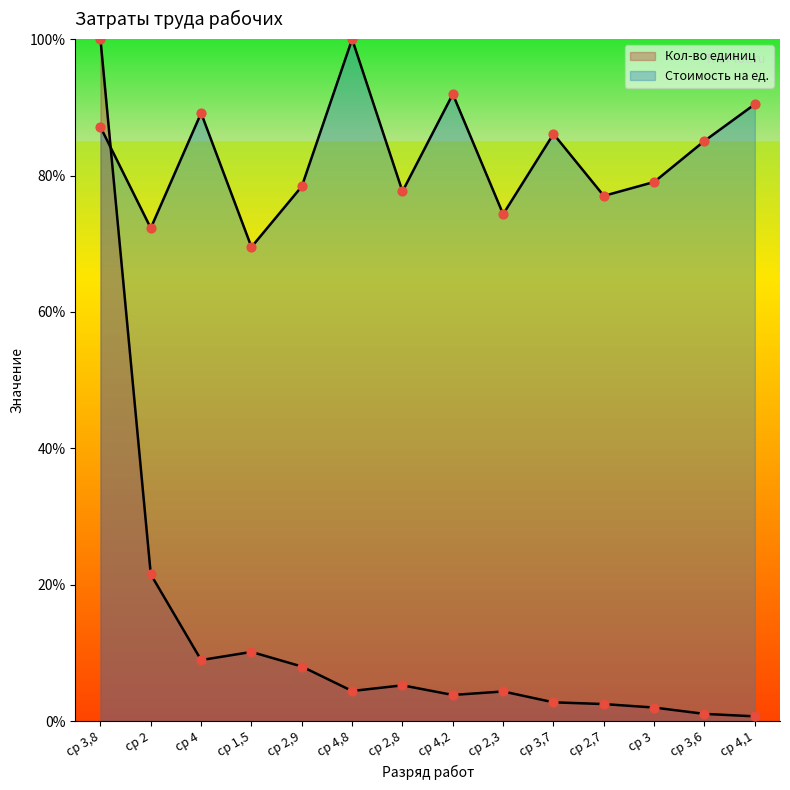

What are all the series names shown in the legend?

Кол-во единиц, Стоимость на ед.